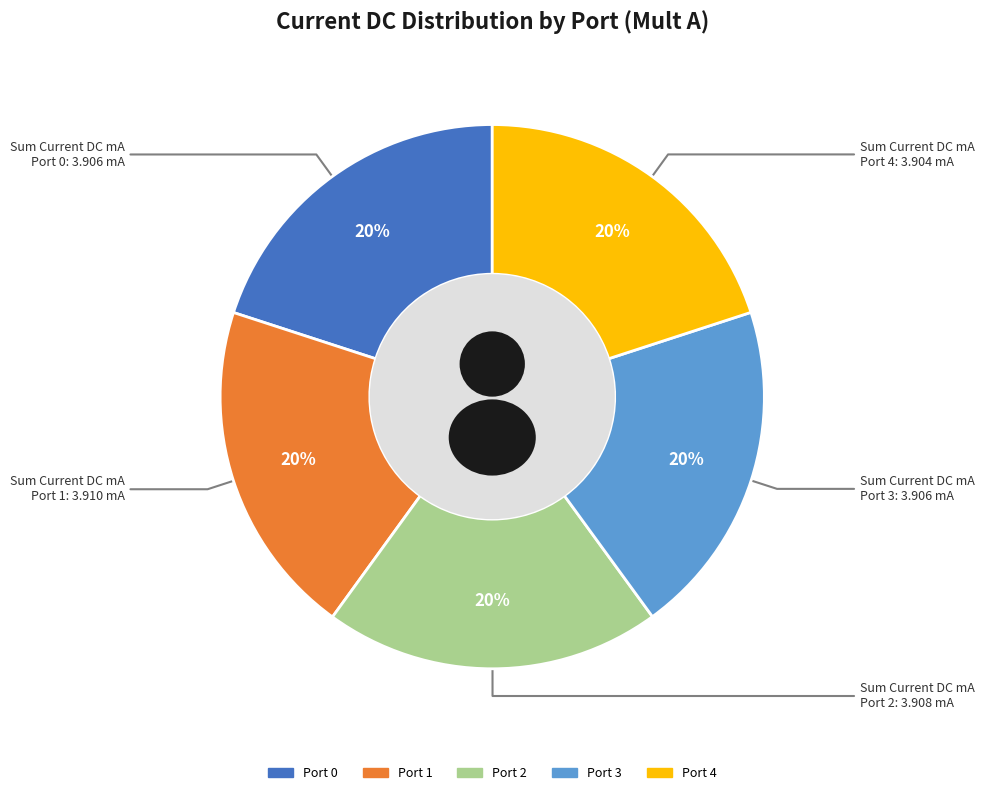

Is there a majority slice in this chart?

No